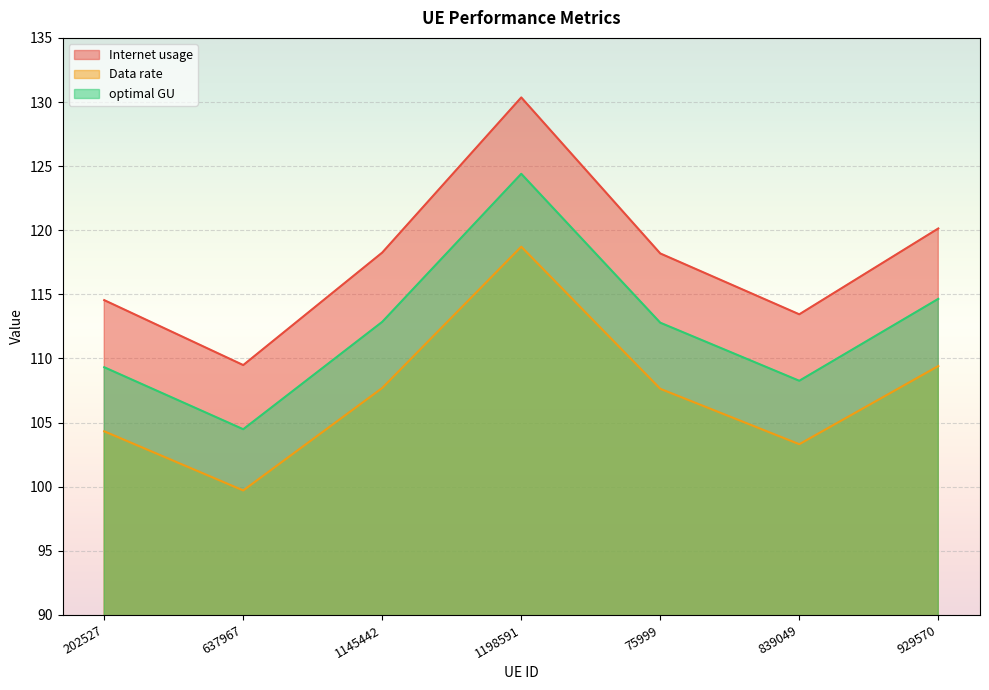

List the labels in order of optimal GU value, largest first.

1198591, 929570, 1145442, 75999, 202527, 839049, 637967